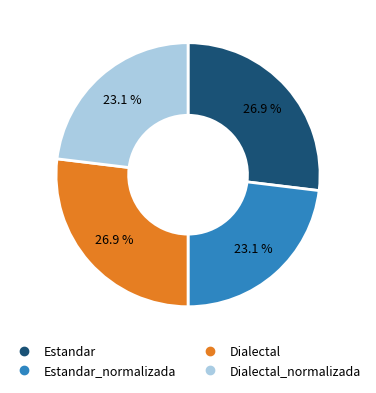

Is there a majority slice in this chart?

No